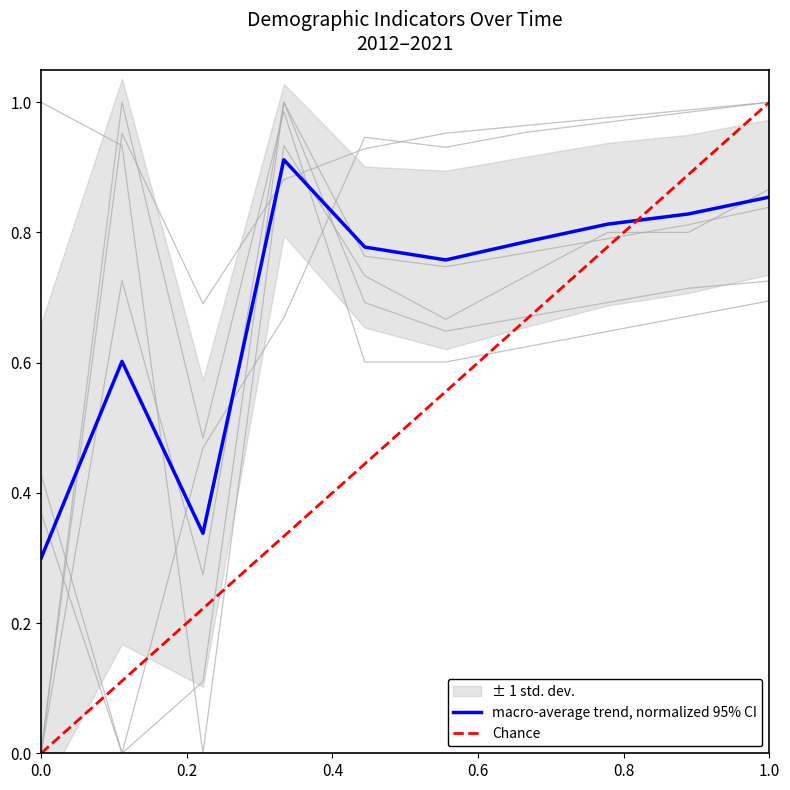

The macro-average trend, normalized 95% CI series shows 0.3 at 0.0. True or false?

True